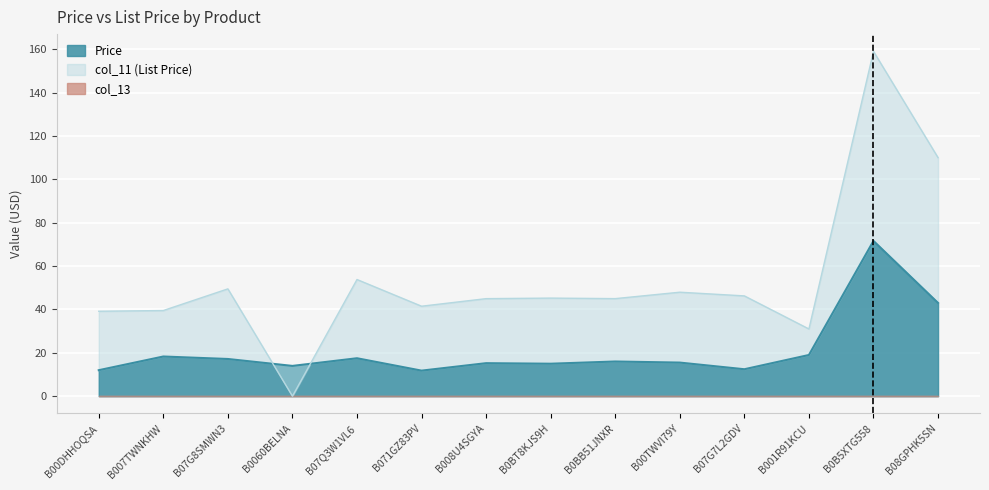

What is the spread (max minus min) of values at B0BB51JNXR?

29.0